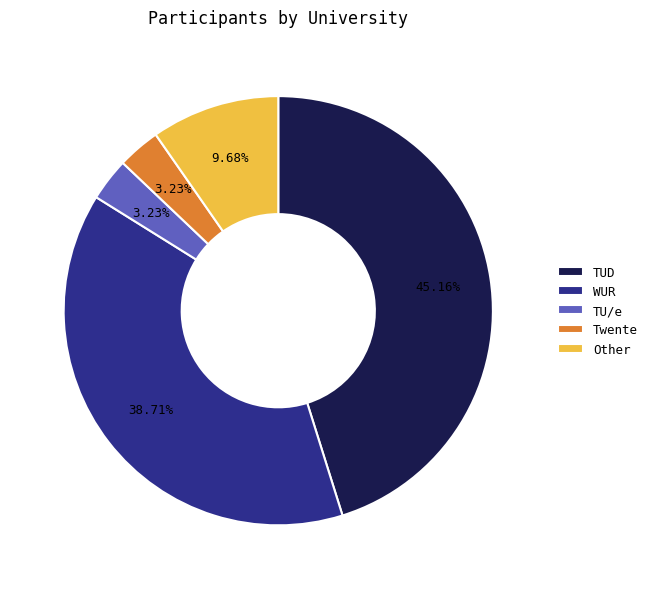

To the nearest percent, what percentage of the pie is Other?

10%